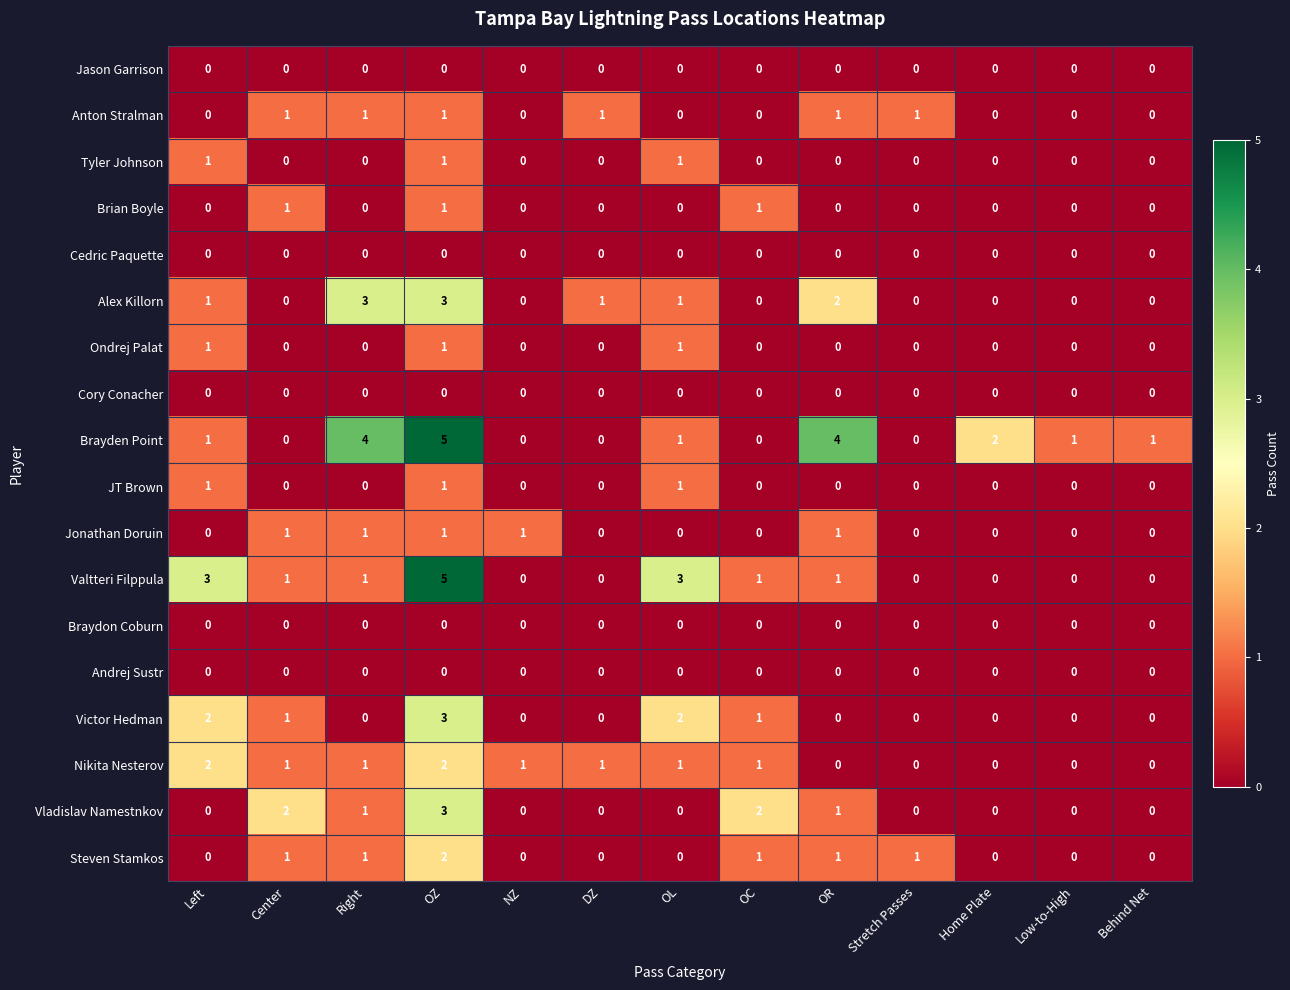

What is the maximum value shown in the chart?

5